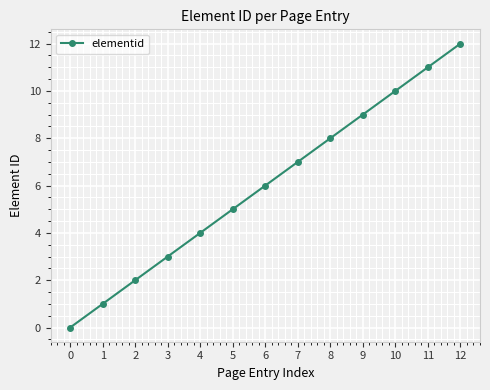

What is the sum of all values?

78